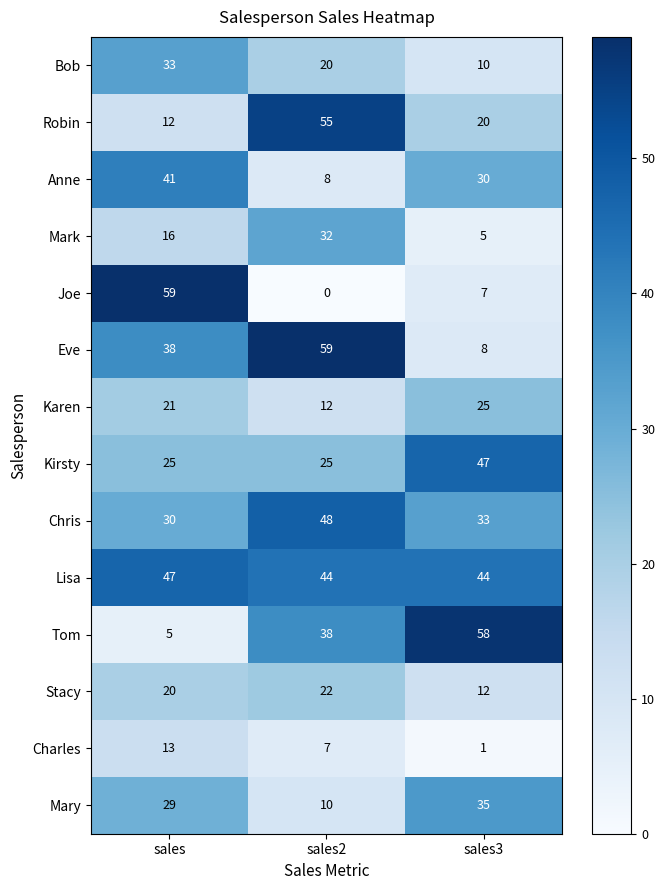

At sales2, list the series in order from smallest to largest.

Joe, Charles, Anne, Mary, Karen, Bob, Stacy, Kirsty, Mark, Tom, Lisa, Chris, Robin, Eve